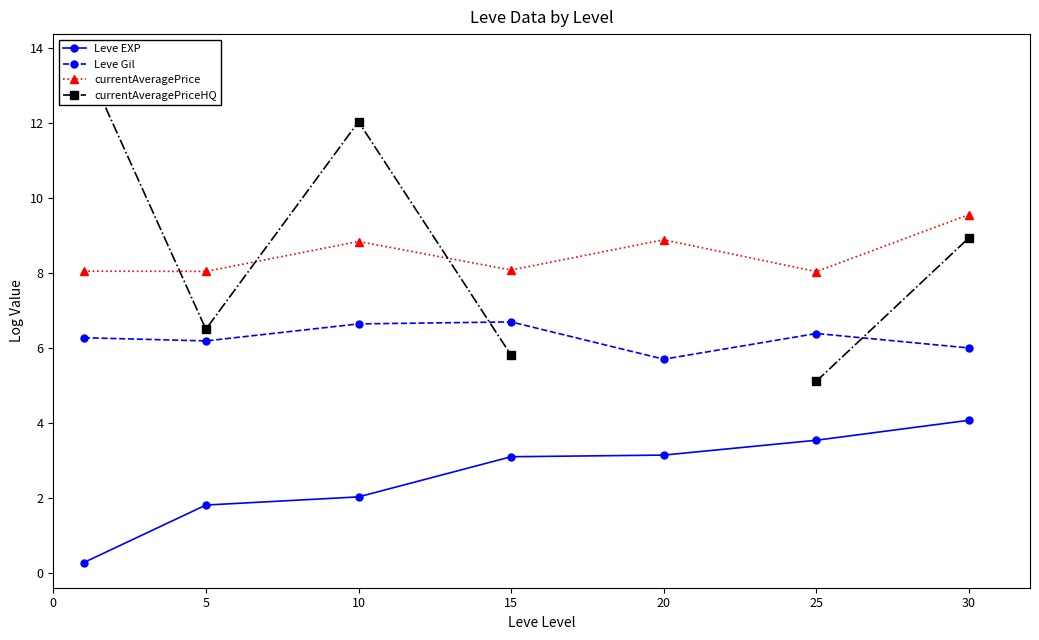

What is the difference between the maximum and minimum values in the currentAveragePriceHQ series?

8.6